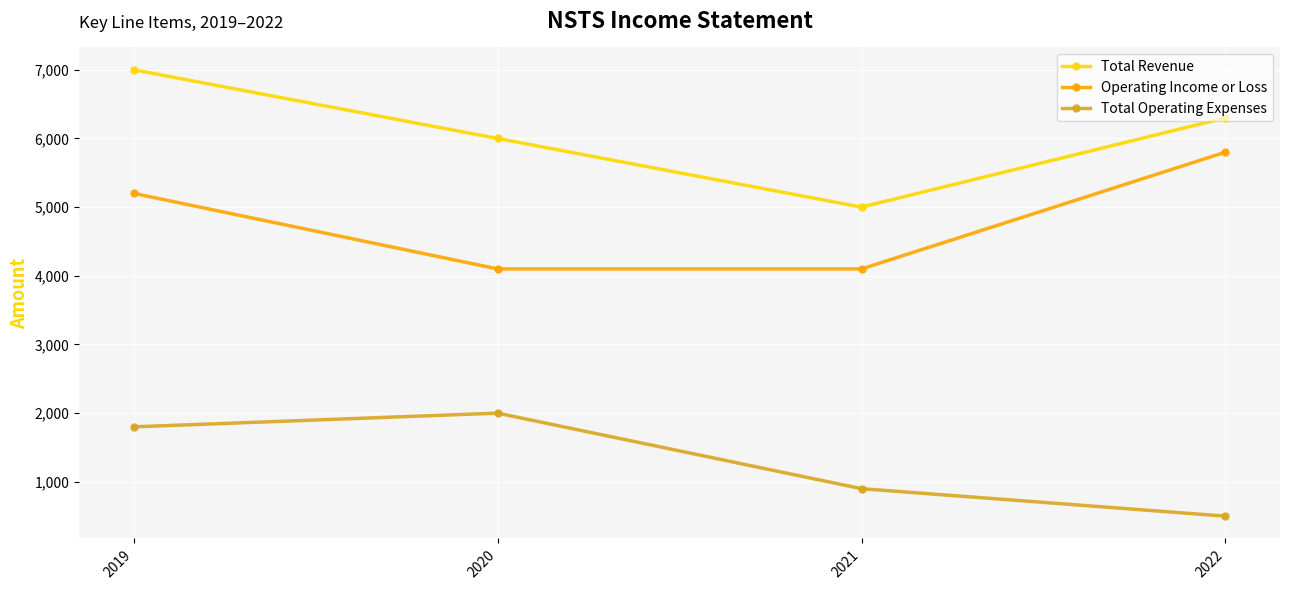

What is the average value of the Total Operating Expenses series?

1300